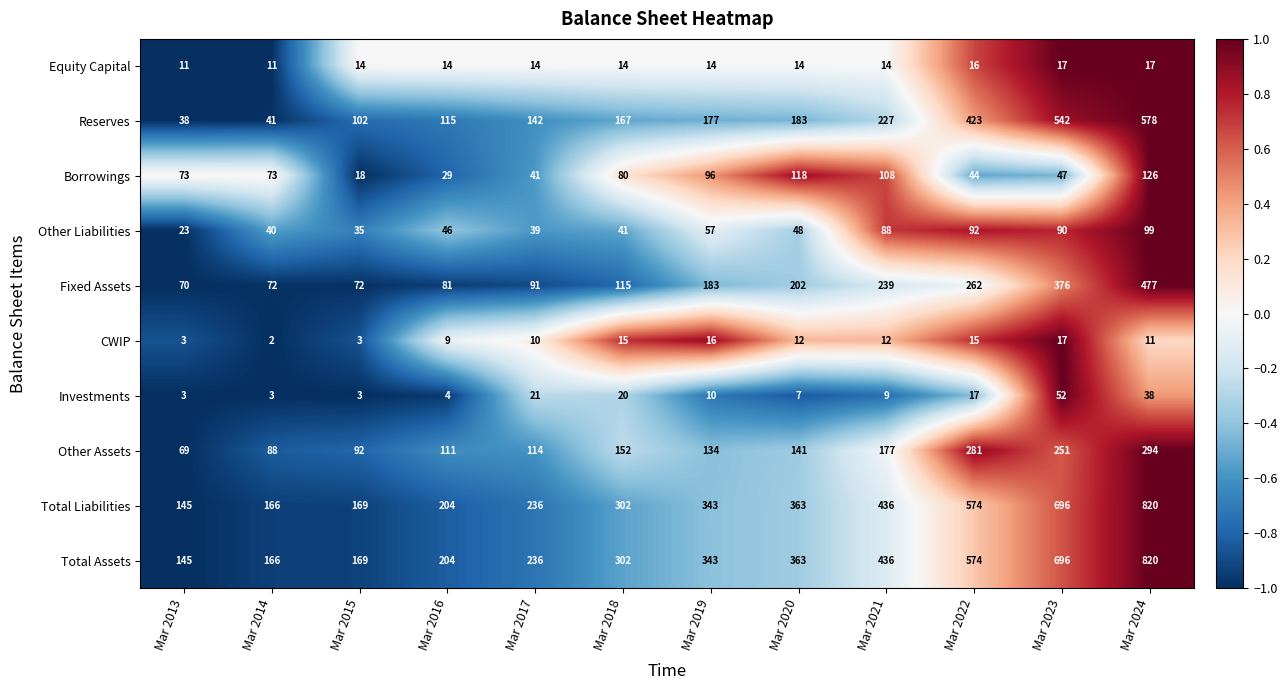

At which category is the sum across all series the highest?

Mar 2024